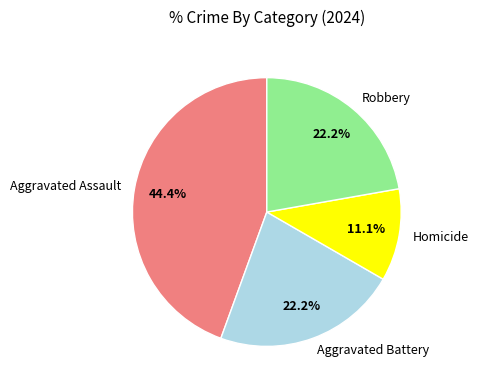

True or false: Homicide accounts for 4% of the total.

False